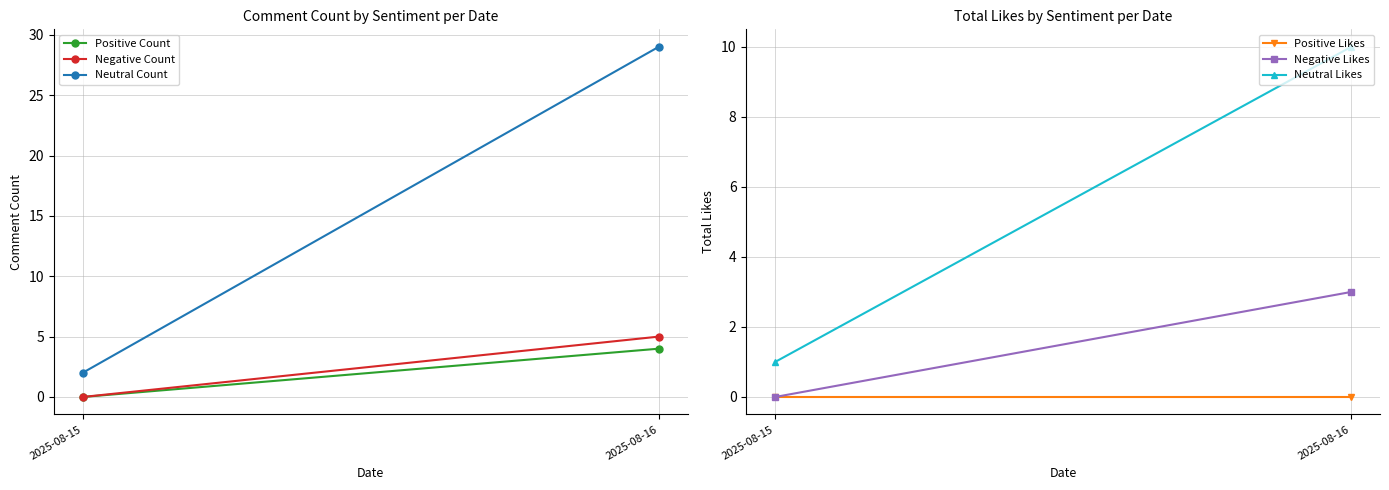

Reading left to right, list all the values displayed in this chart.

Positive Count: 2025-08-15=0	2025-08-16=4
Negative Count: 2025-08-15=0	2025-08-16=5
Neutral Count: 2025-08-15=2	2025-08-16=29
Positive Likes: 2025-08-15=0	2025-08-16=0
Negative Likes: 2025-08-15=0	2025-08-16=3
Neutral Likes: 2025-08-15=1	2025-08-16=10